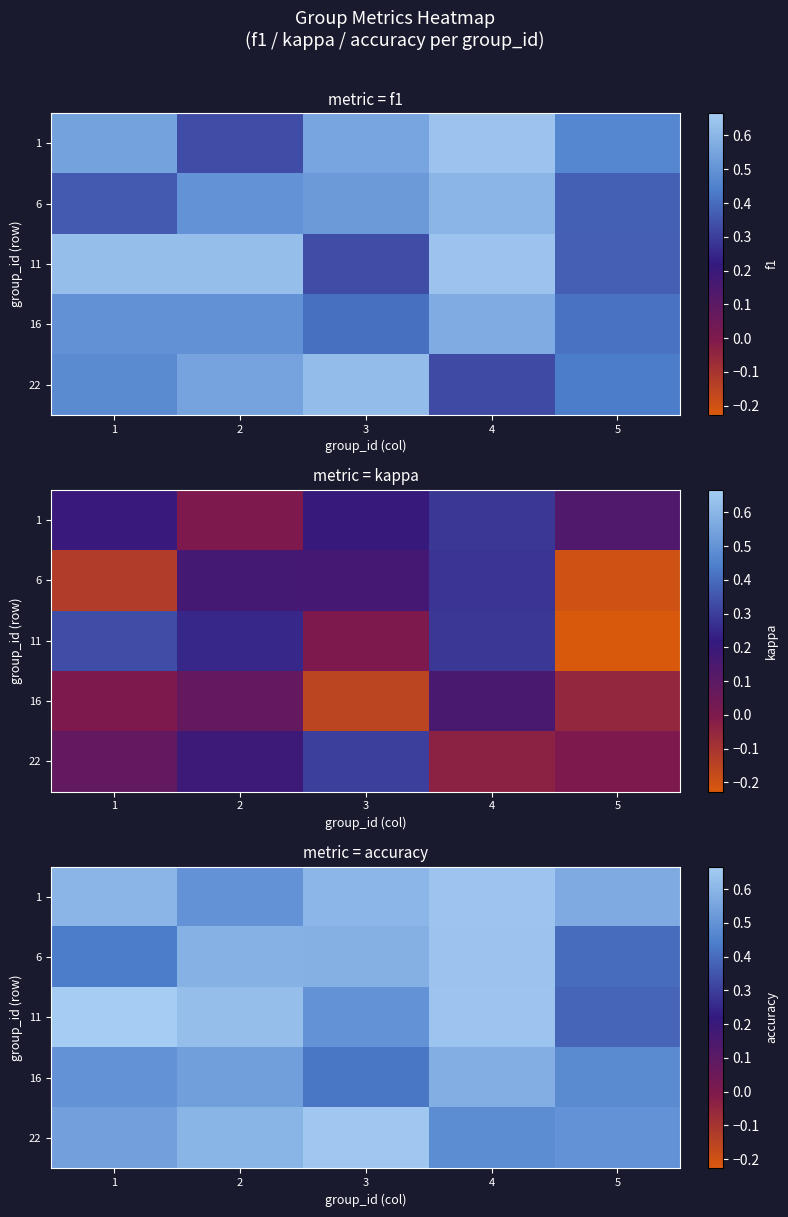

List the series in order of their peak value, highest first.

11, 22, 1, 6, 16